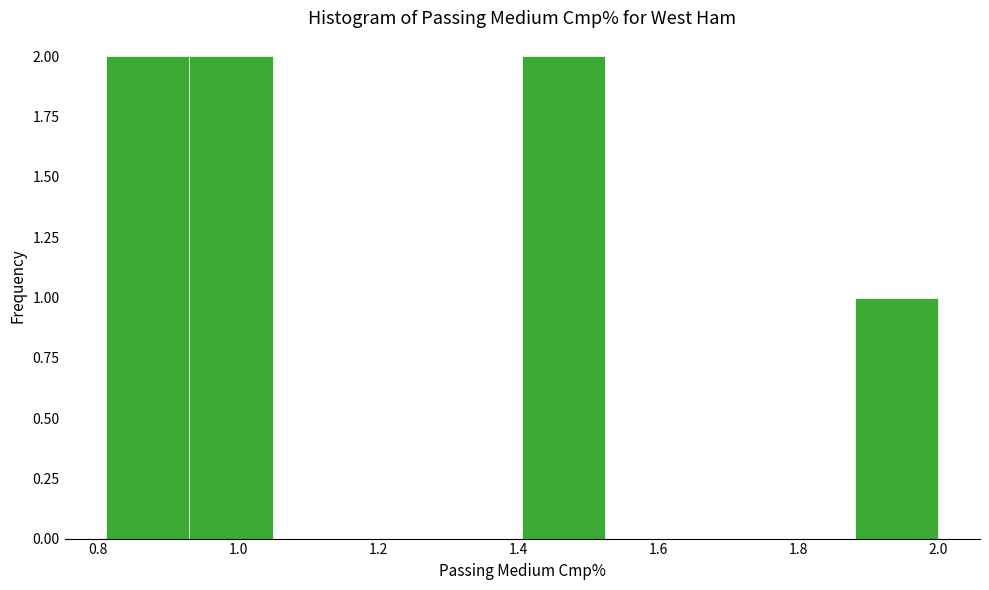

What is the height of the bar covering 1.88 to 2.00 on the x-axis? Neither the bar edges nor the heights are printed on the chart, so give them approximately, as read against the axes.

1